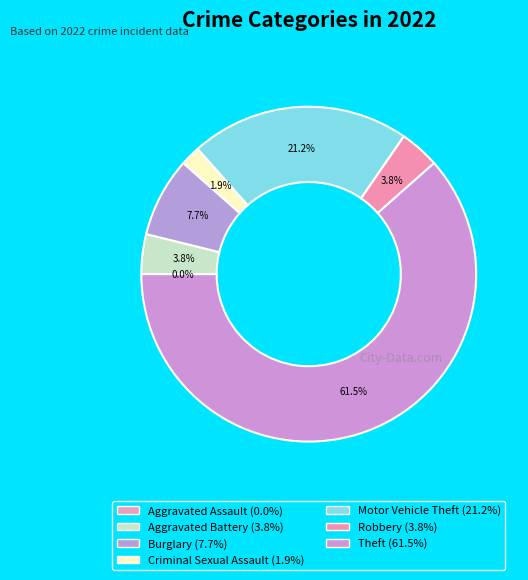

What percentage do Aggravated Assault and Motor Vehicle Theft together represent?

21.2%